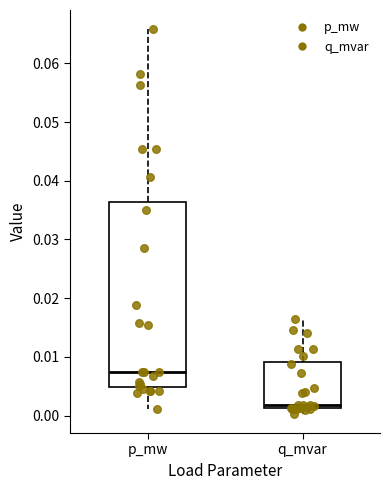

Reading left to right, read every box against the y-axis: the position of its median line, the range the box covers, and the ends of its whiskers. The values are not printed on the chart, so give them approximately, as read against the axis.

p_mw: median 0.007, box 0.005 to 0.036, whiskers 0.001 to 0.066
q_mvar: median 0.002, box 0.001 to 0.009, whiskers 0.000 to 0.016